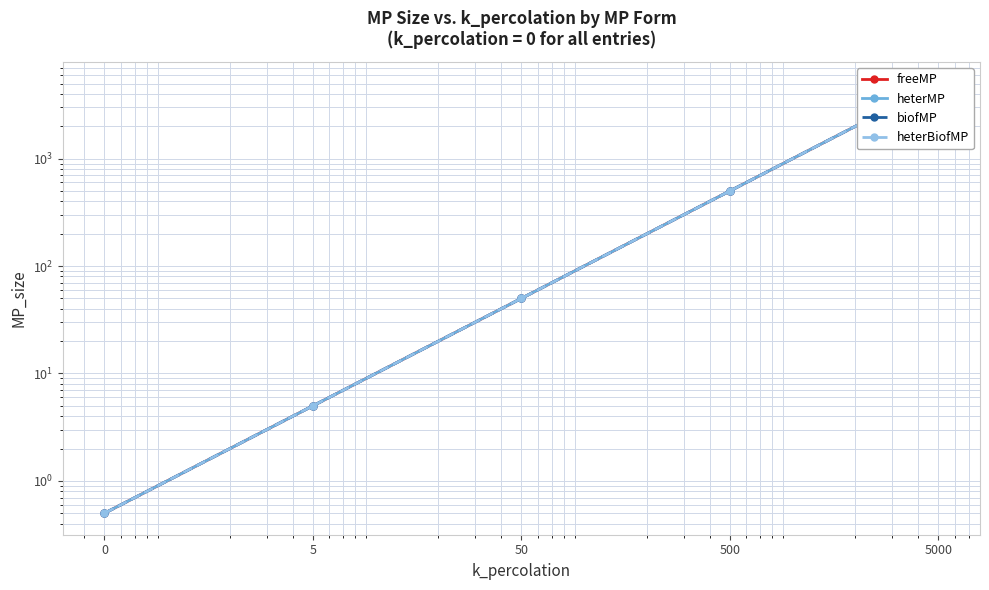

True or false: freeMP and biofMP cross at least once.

False